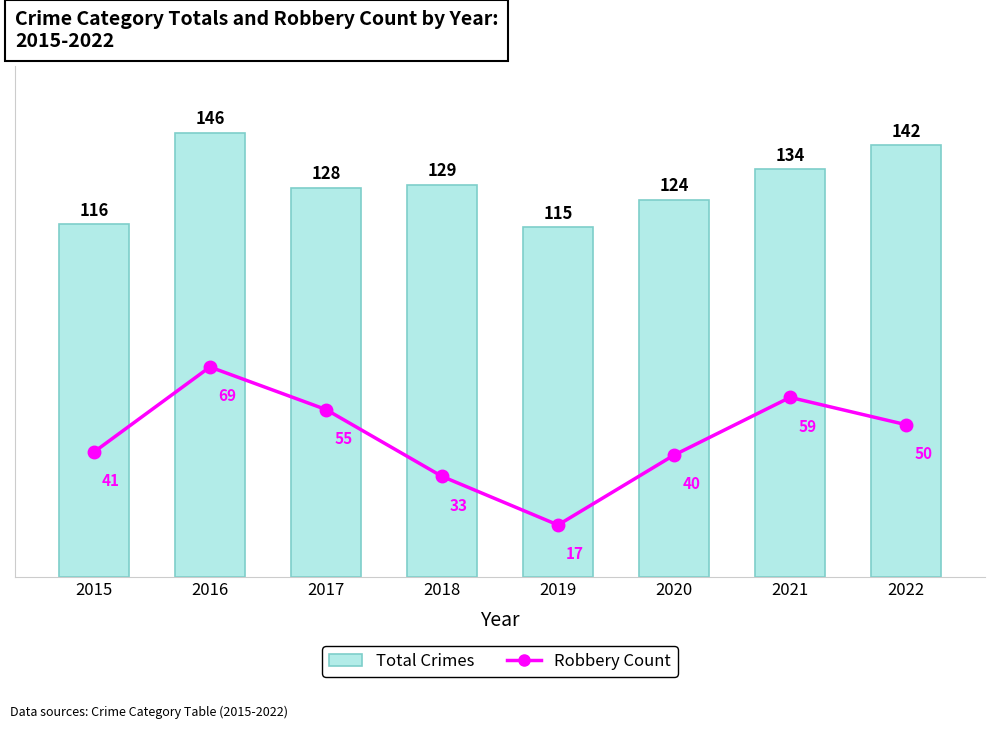

What is the value of the Robbery Count bar at the 6th from the left?

40